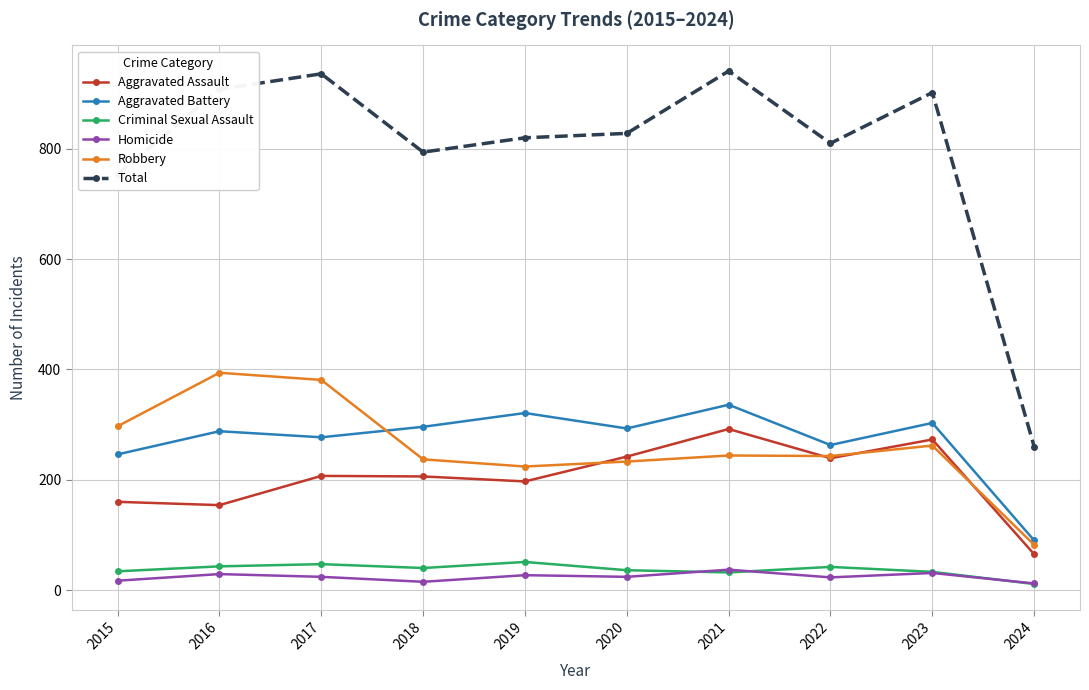

What is the value of the Criminal Sexual Assault point at the 5th from the left?

51